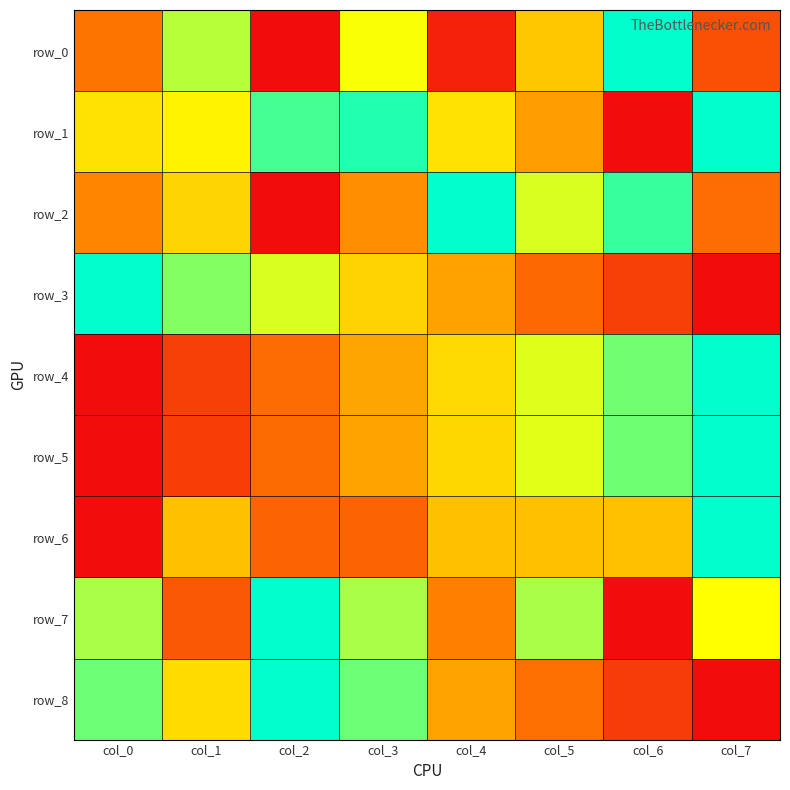

What is the difference between the highest and lowest values at col_3?

0.7